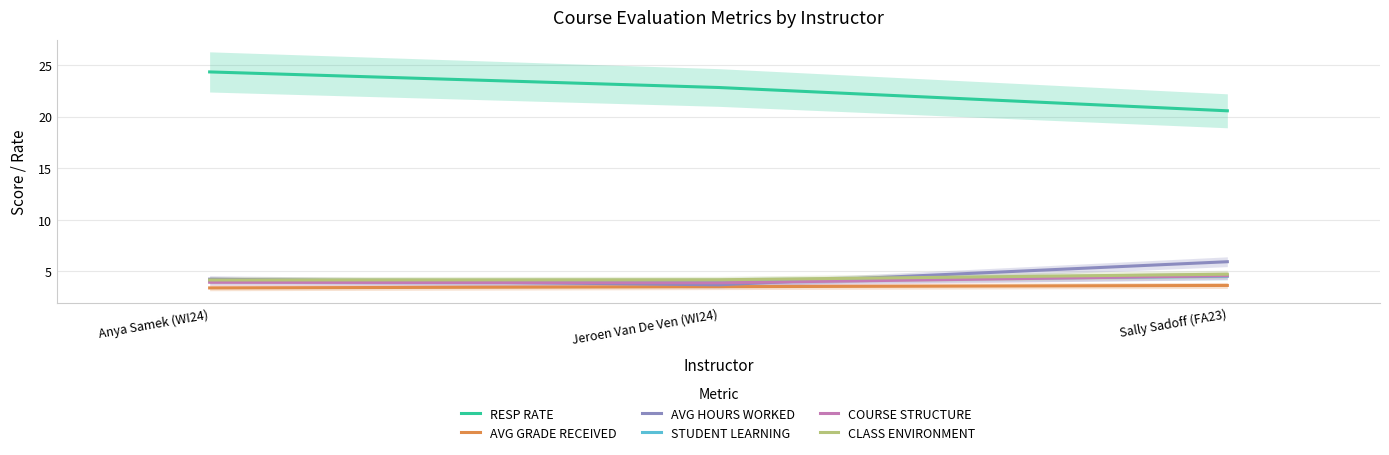

What position from the left is Jeroen Van De Ven (WI24)?

2